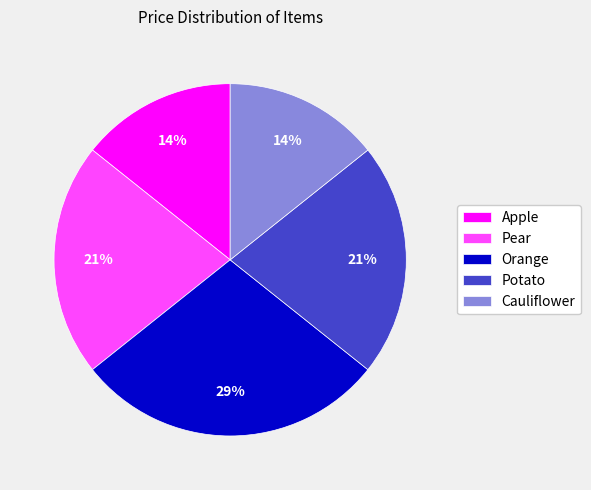

Combined, do Apple and Orange account for over 50%?

No